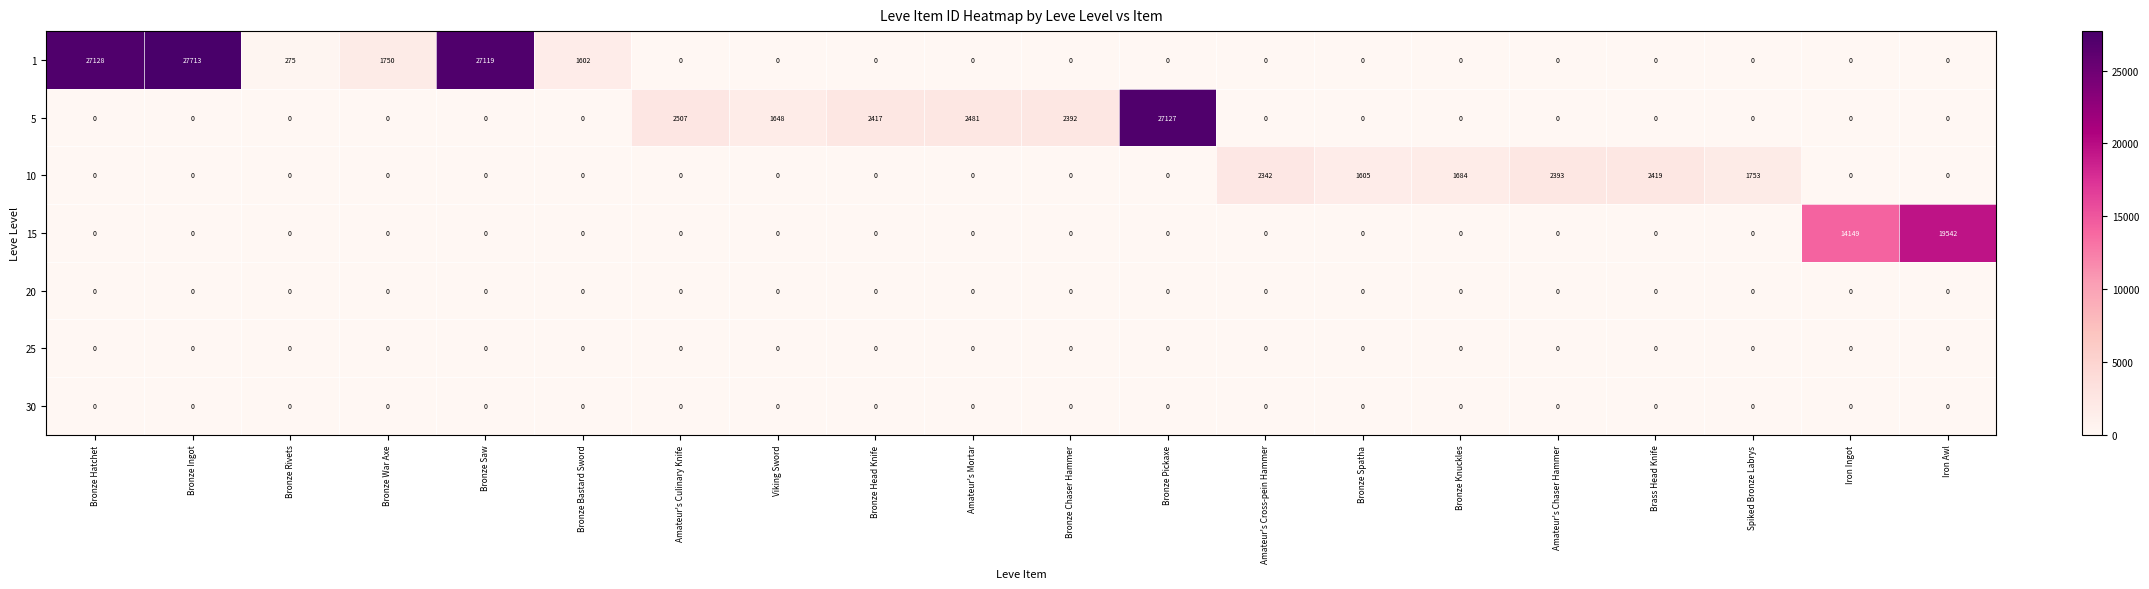

What is the difference between the maximum and second lowest values in the 5 series?

27127